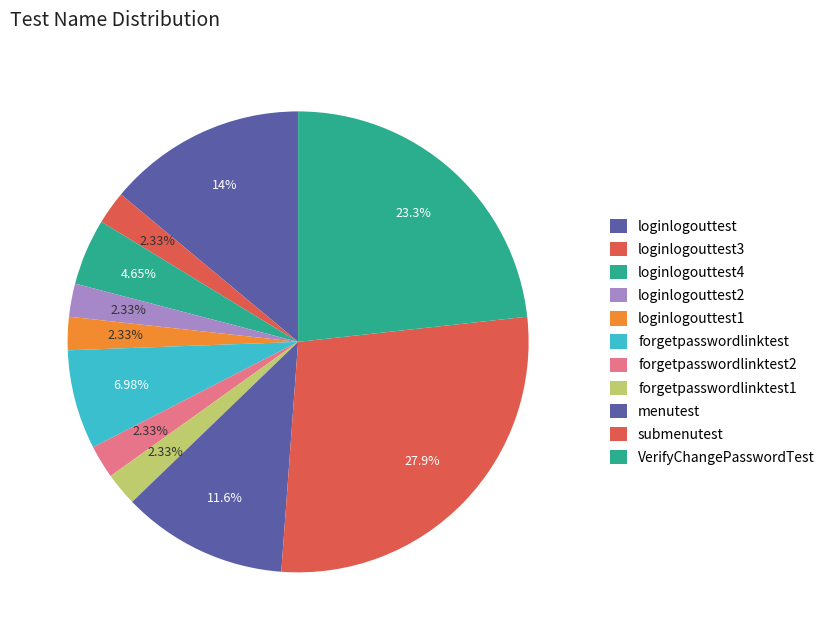

The loginlogouttest1 slice represents 2% of the pie. True or false?

True